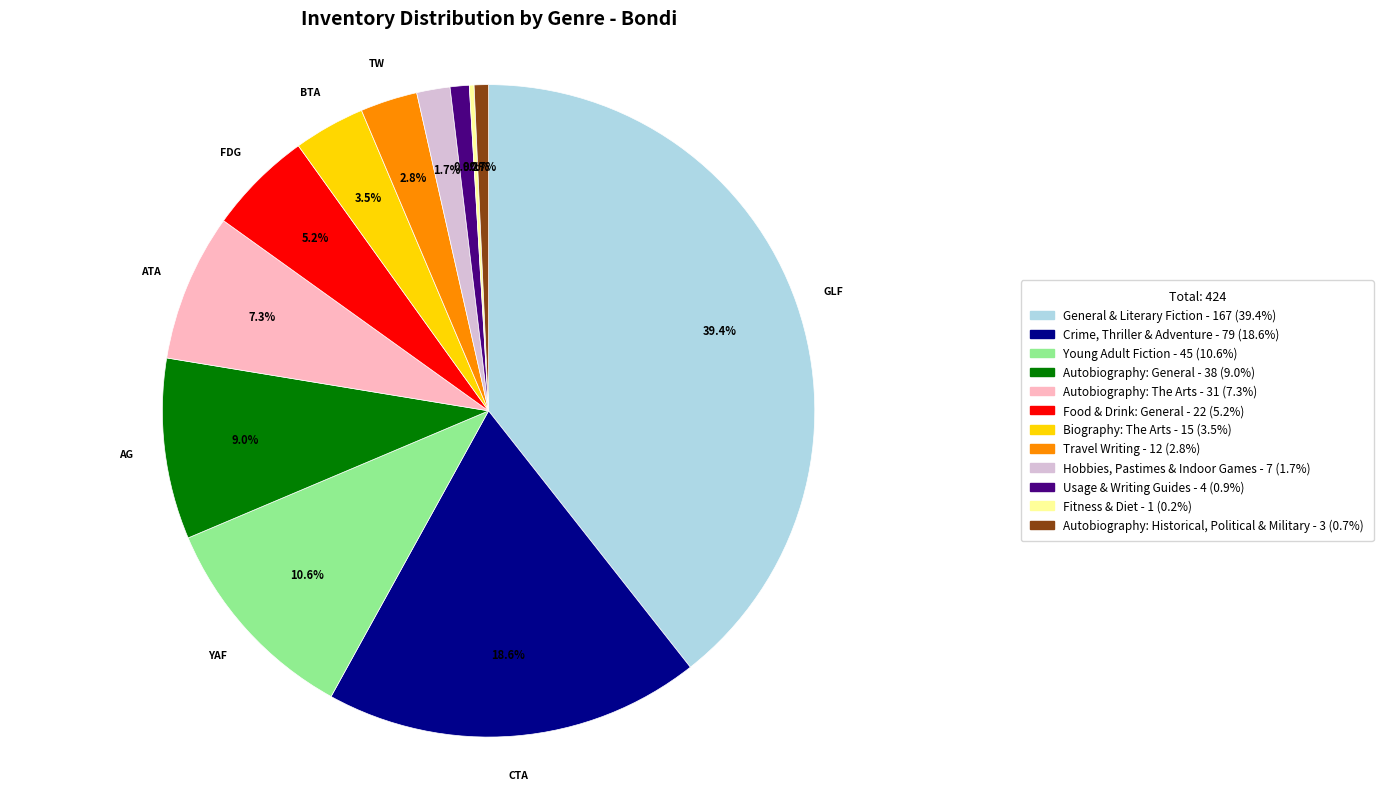

Which has a higher value, Food & Drink: General or General & Literary Fiction?

General & Literary Fiction